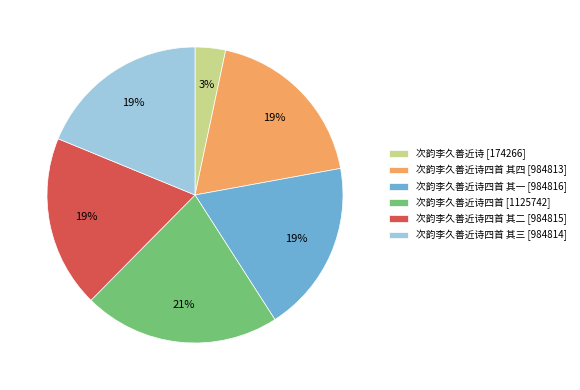

Is 次韵李久善近诗四首 其三 [984814] the majority of the pie?

No